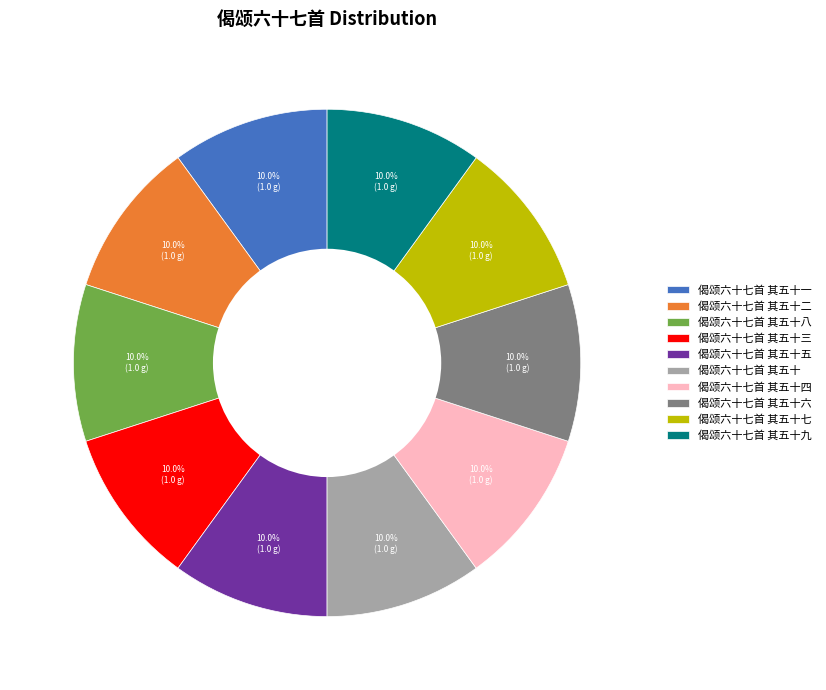

Combined, what portion of the pie is 偈颂六十七首 其五十四 and 偈颂六十七首 其五十六?

20.0%